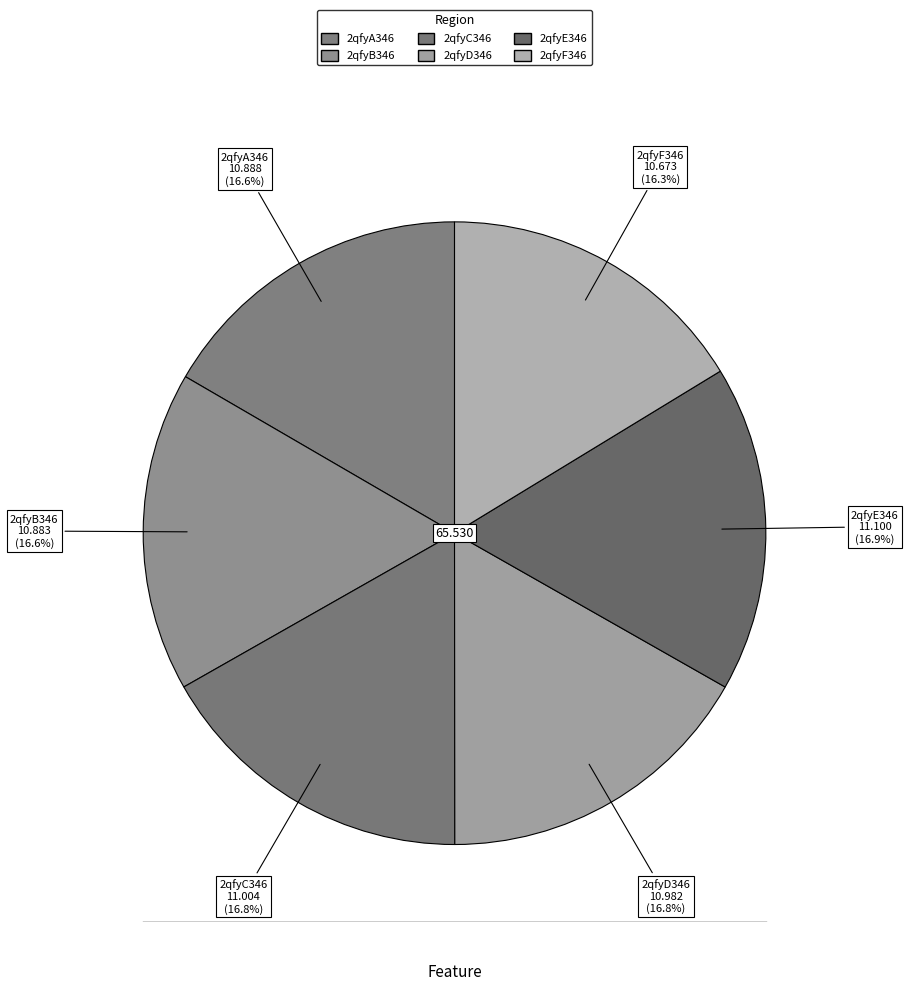

How many slices are in this pie chart?

6